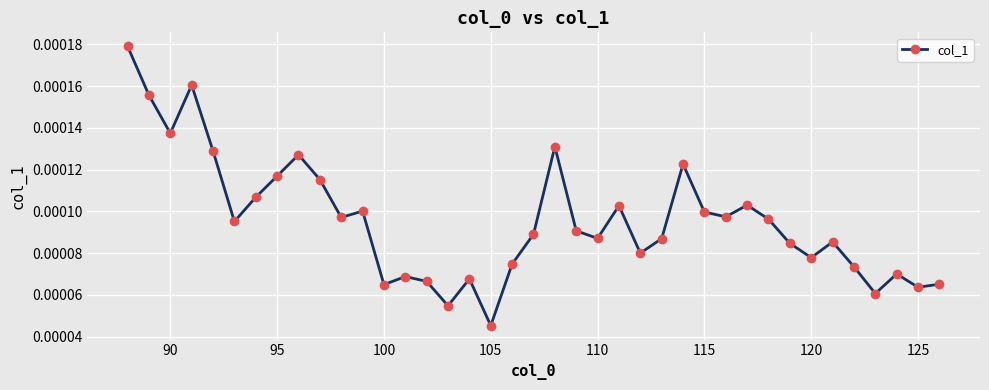

Count the values in the range 0 to 1.

39